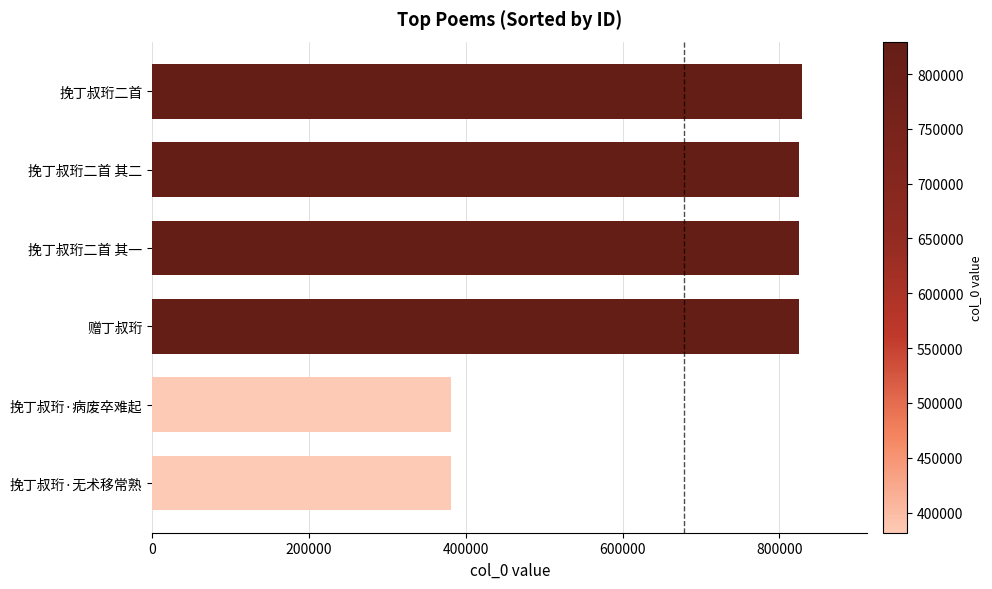

How many bars are there in total?

6